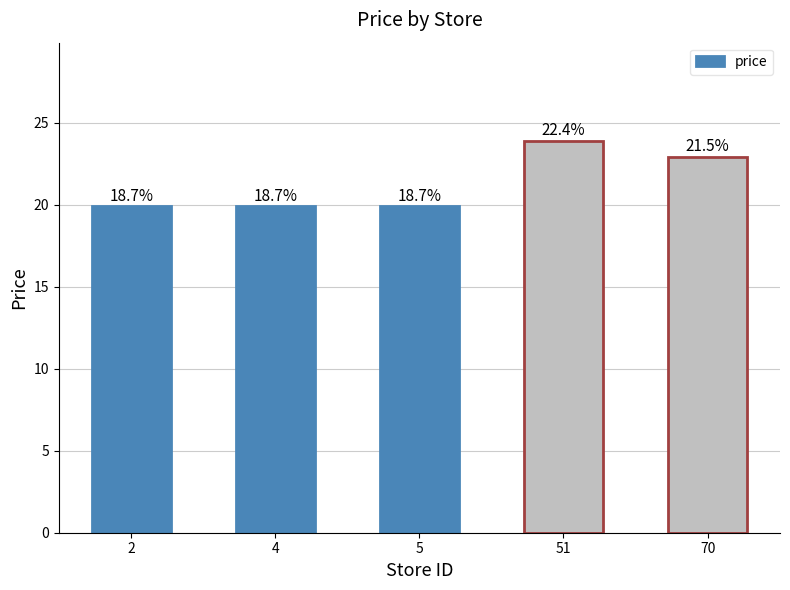

Reading right to left, extract all data points from this chart.

22.9	23.9	19.9	19.9	19.9